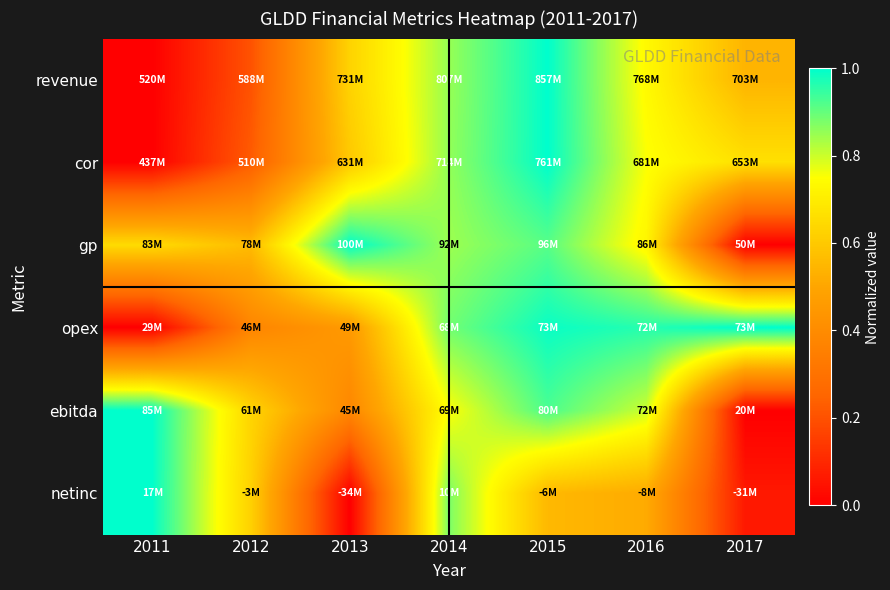

Which series has the widest spread of values?

revenue